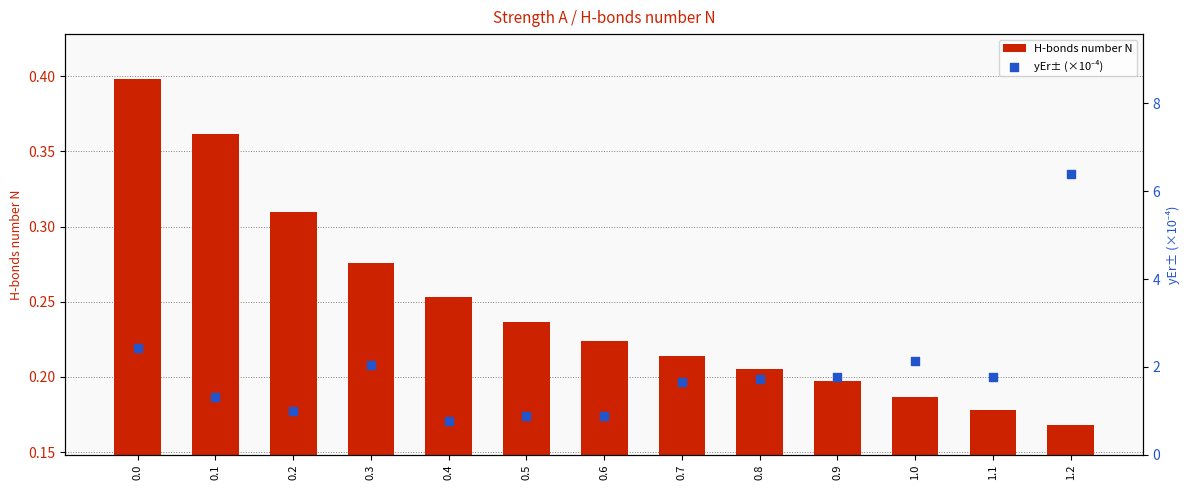

Is the value of yEr± (×10⁻⁴) at 0.5 greater than the value of H-bonds number N at 0.9?

Yes